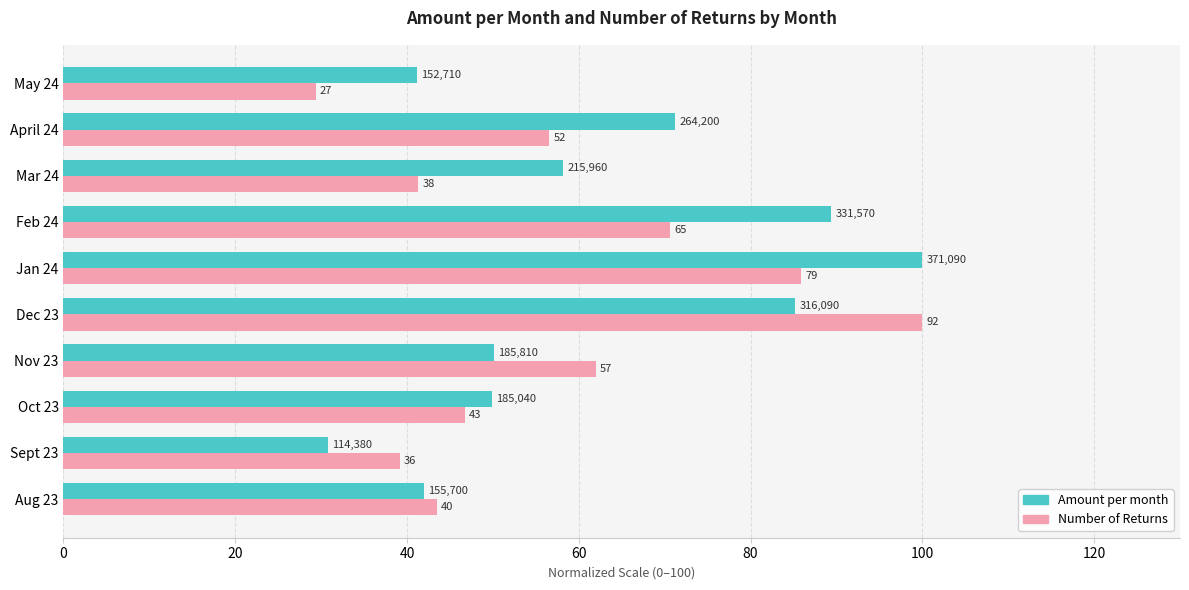

What is the minimum value shown in the chart?

29.3